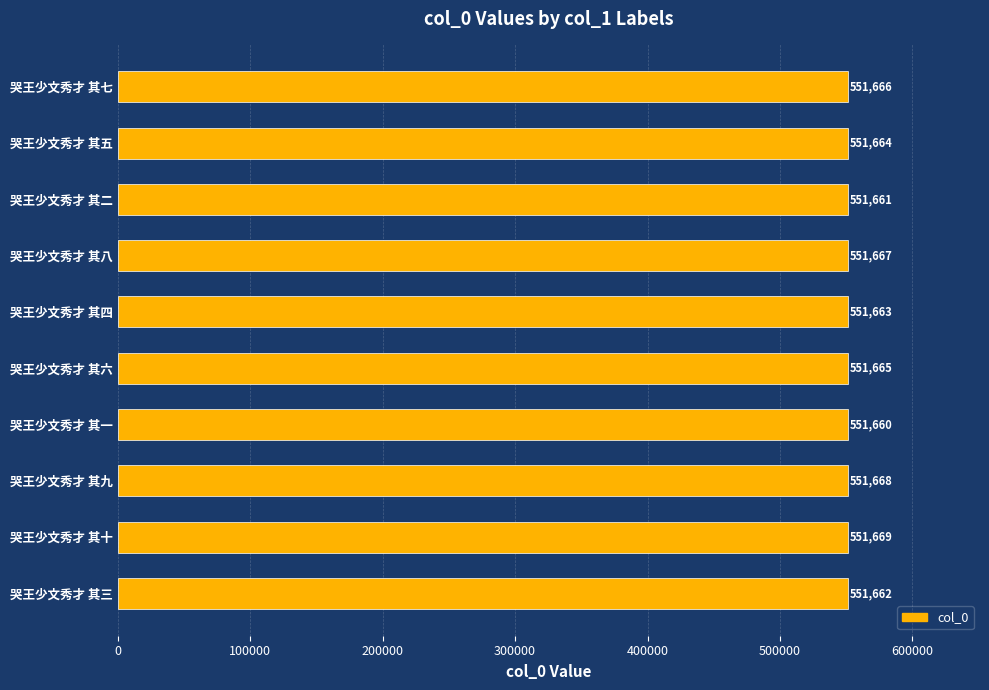

What is the smallest value displayed?

551660